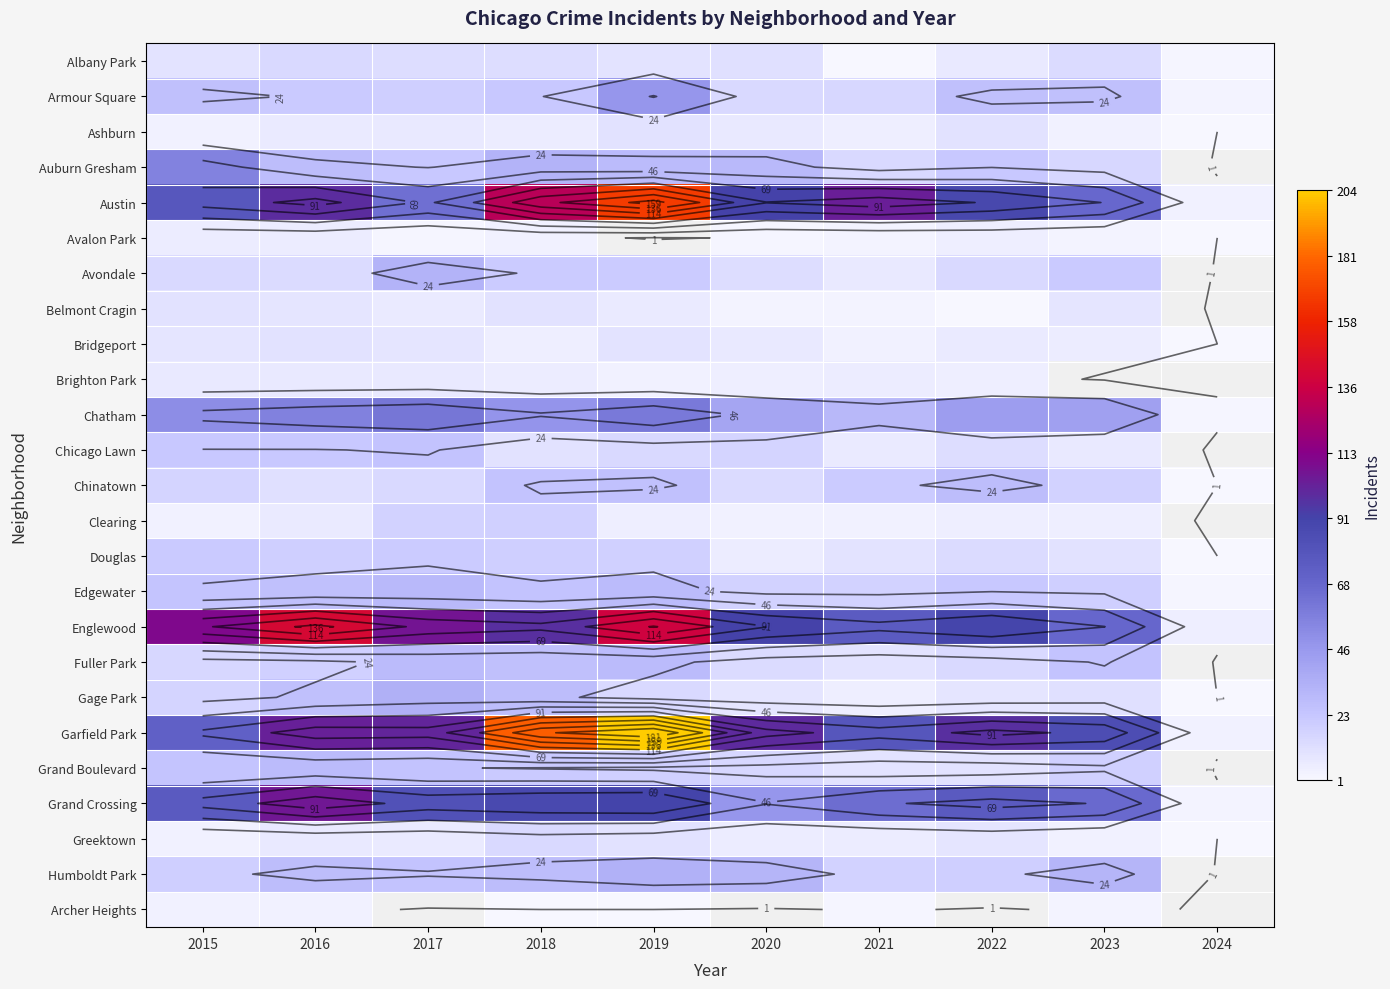

At how many categories does at least one series exceed 198?

1